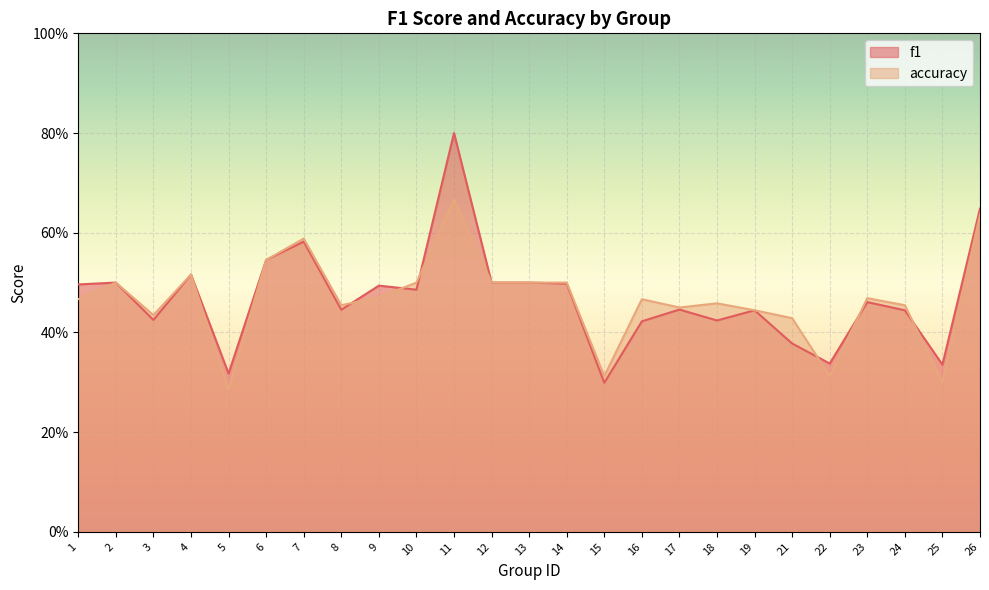

What is the sum of the f1 values at 25 and 5?

0.7